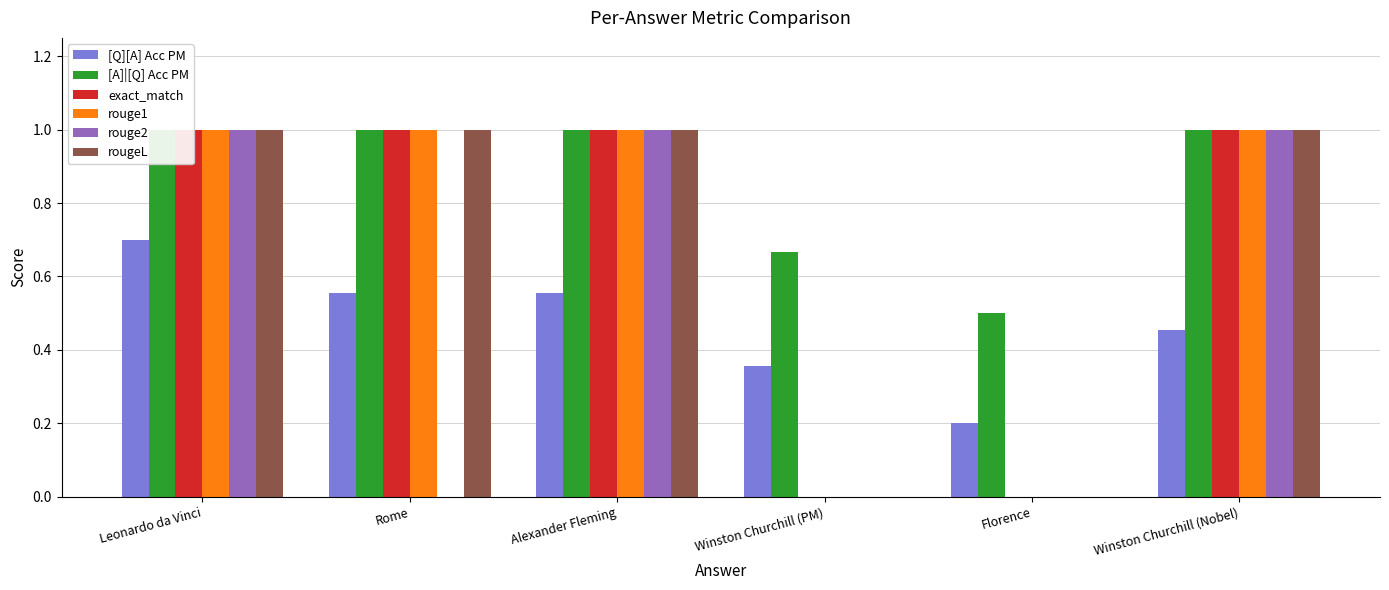

List the labels in order of rouge1 value, largest first.

Leonardo da Vinci, Rome, Alexander Fleming, Winston Churchill (Nobel), Winston Churchill (PM), Florence